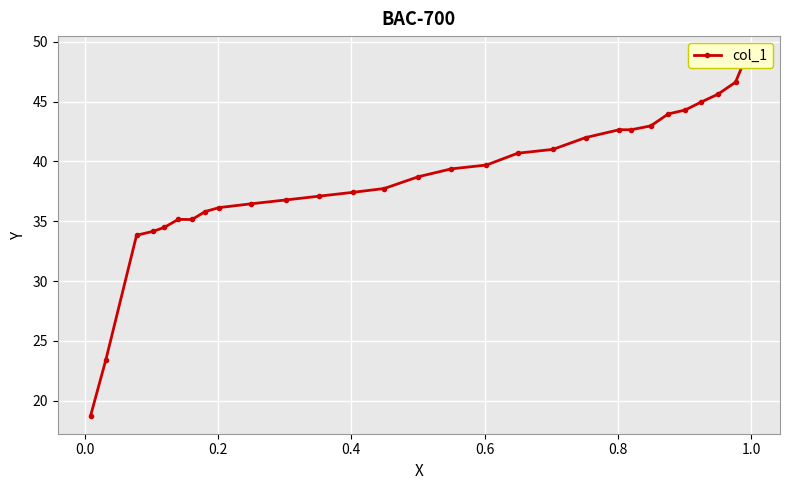

What is the average value?

38.5